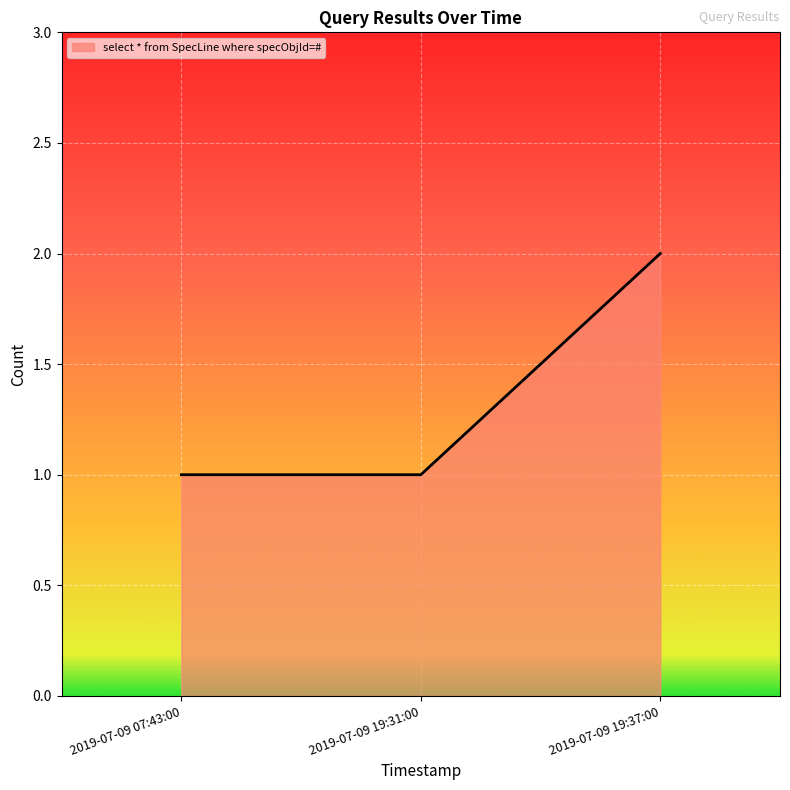

What position from the left is 2019-07-09 19:37:00?

3